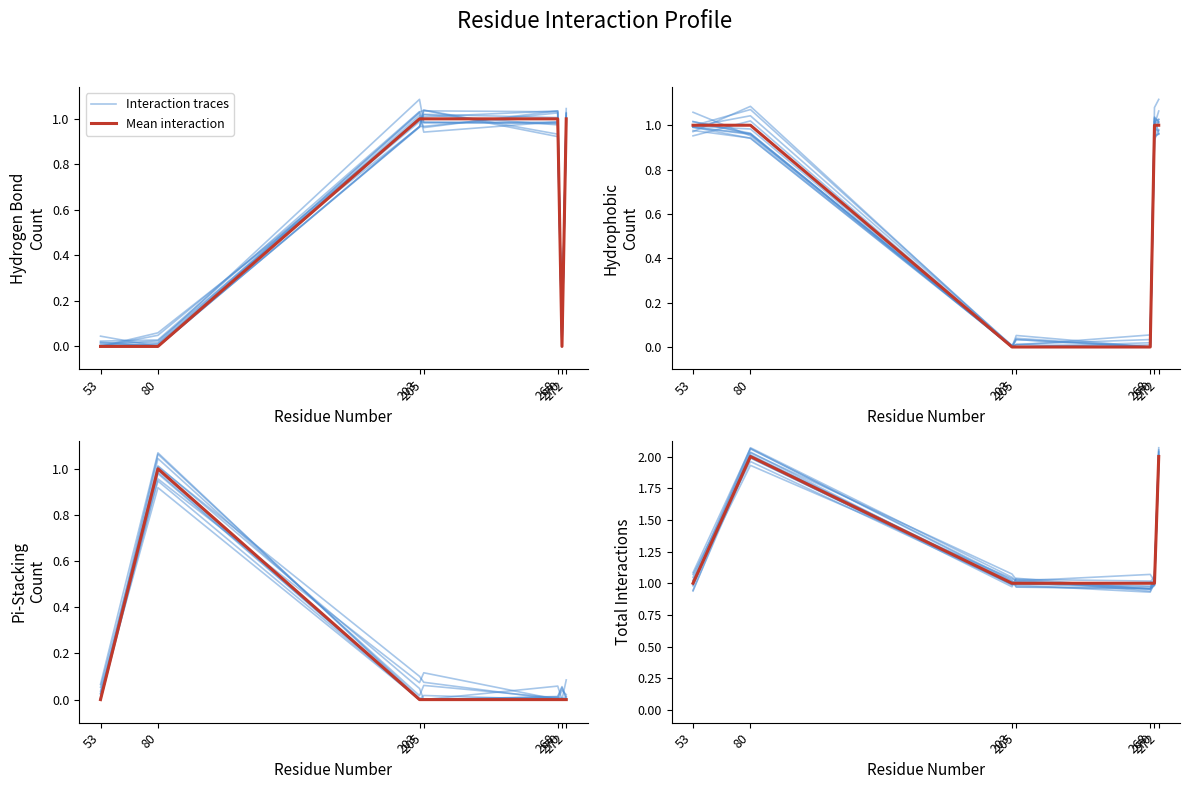

True or false: Interaction traces has a value of 0.5 at 205.

False